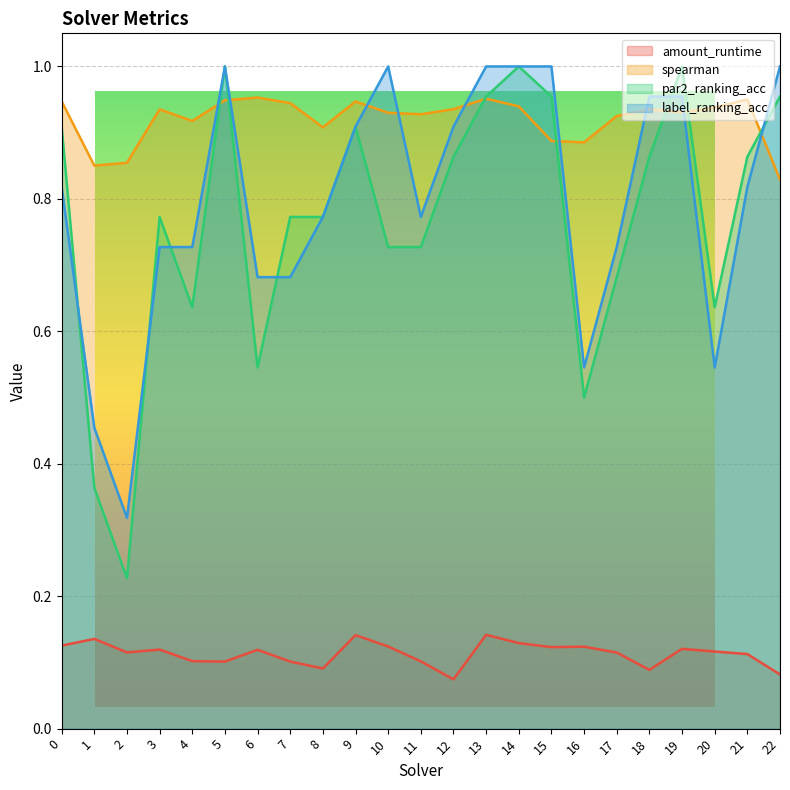

Which series has the largest range (max minus min)?

par2_ranking_acc